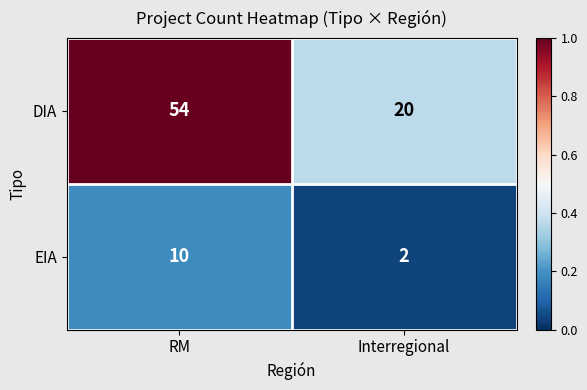

The value of EIA at Interregional is 2. True or false?

True